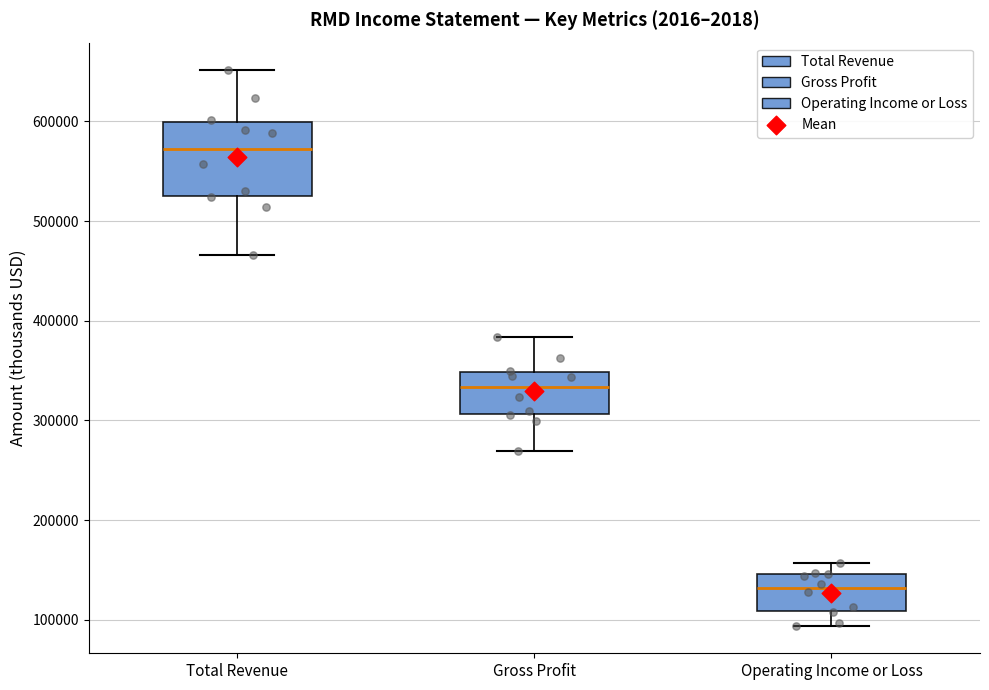

Which box's median line is the lowest?

Operating Income or Loss